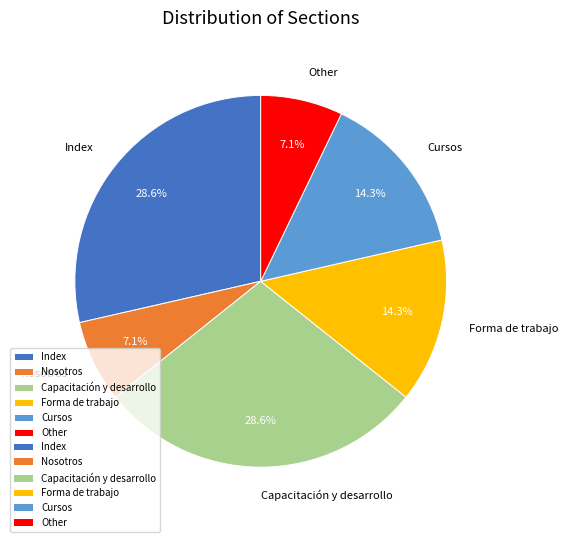

What percentage is the Cursos slice, to the nearest percent?

14%